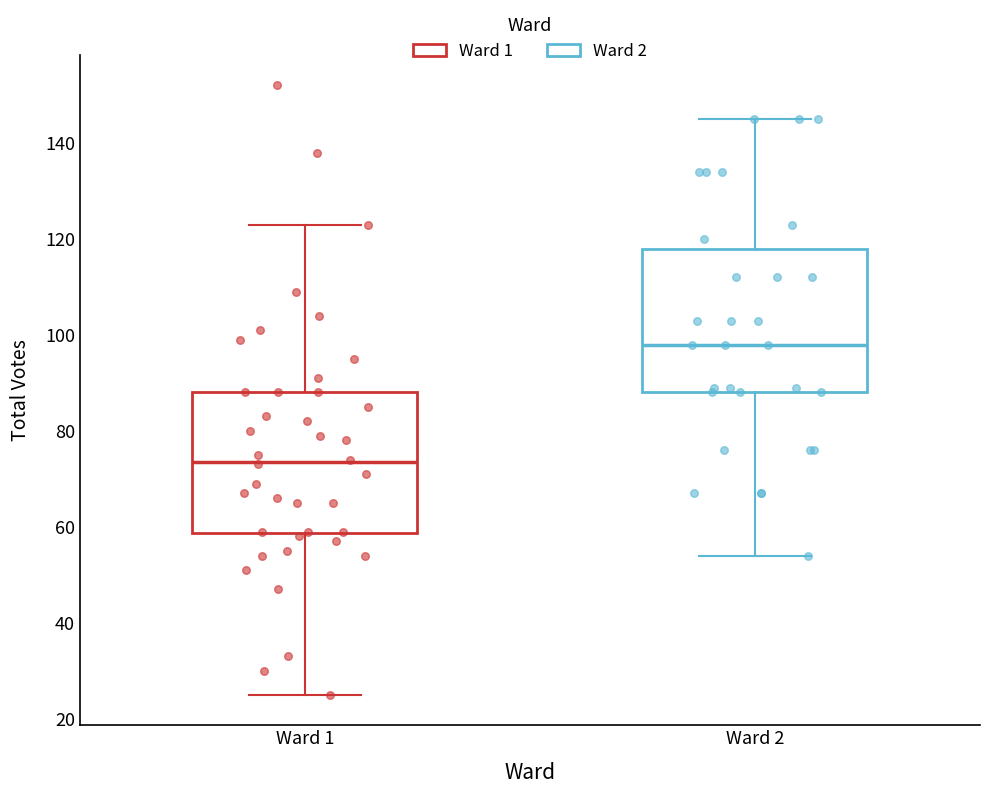

Which box has the lowest median line?

Ward 1